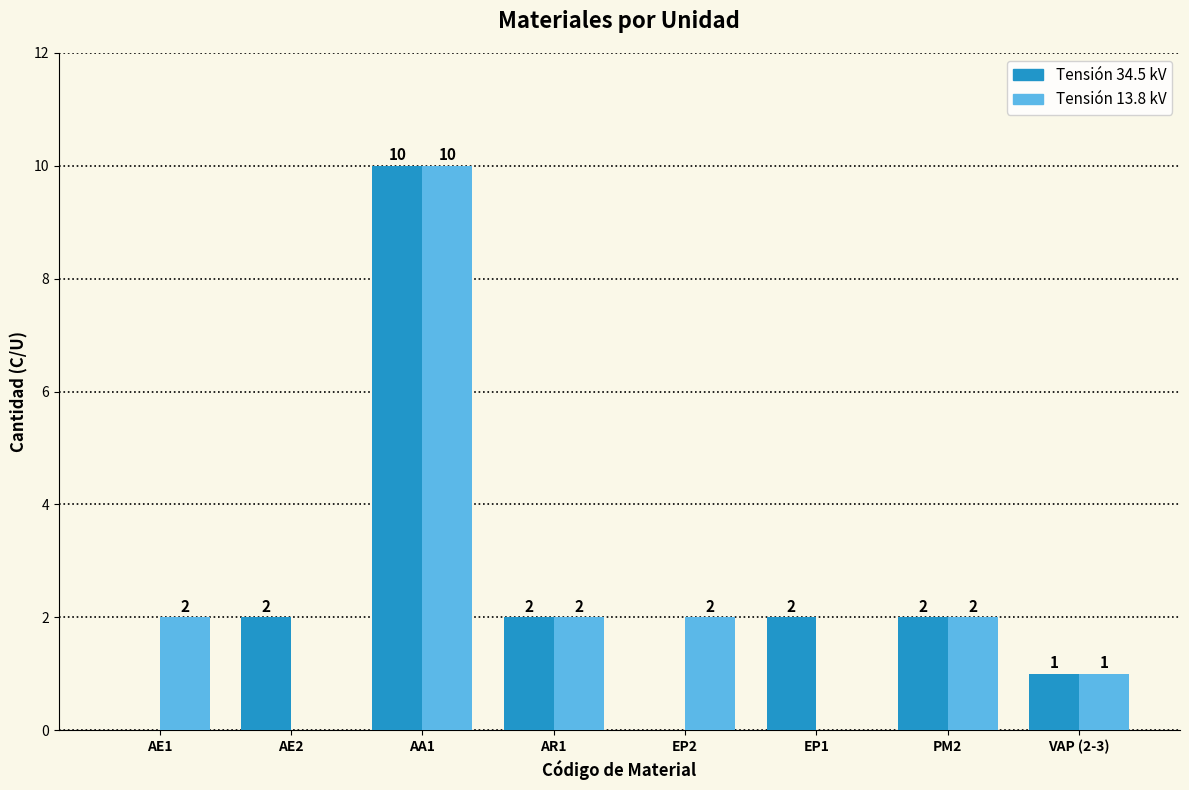

At which category is the sum across all series the highest?

AA1